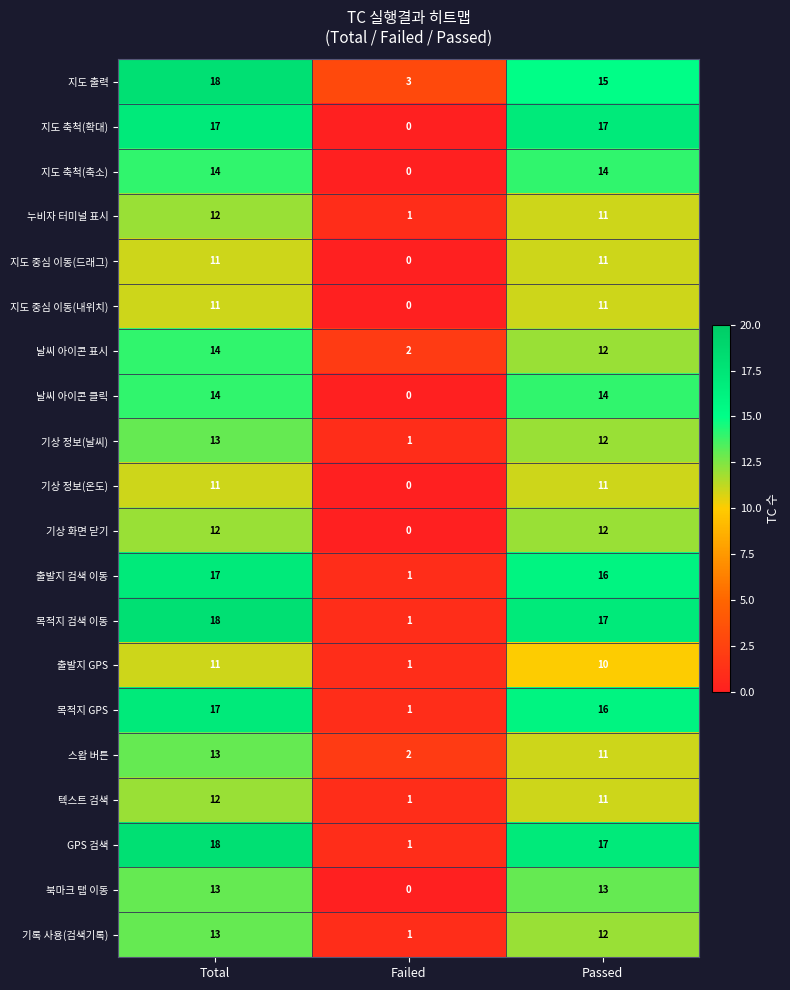

What is the difference between the 지도 중심 이동(내위치) values at Passed and Failed?

11